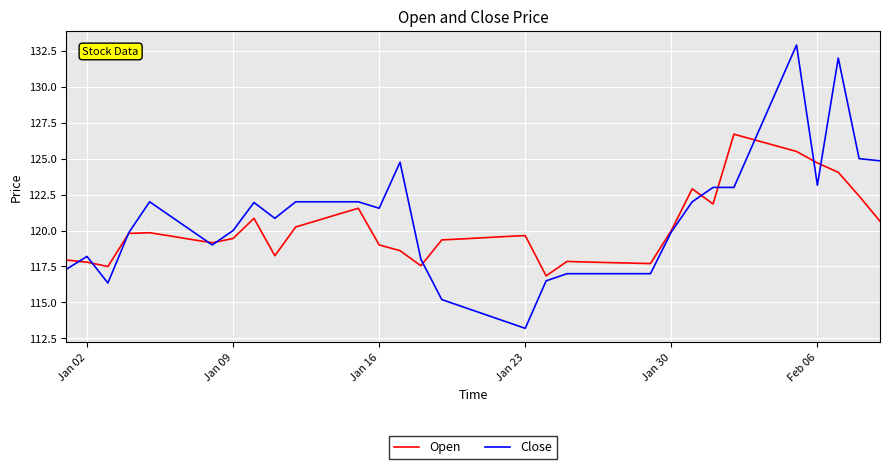

How many lines are shown in the chart?

2